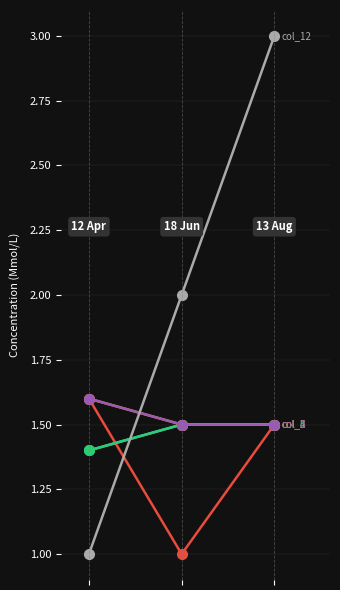

Reading left to right, transcribe all the data shown in this chart.

col_2: 0=1.4	1=1.5	2=1.5
col_3: 0=1.6	1=1.0	2=1.5
col_4: 0=1.4	1=1.5	2=1.5
col_5: 0=1.6	1=1.5	2=1.5
col_6: 0=1.6	1=1.5	2=1.5
col_12: 0=1.0	1=2.0	2=3.0